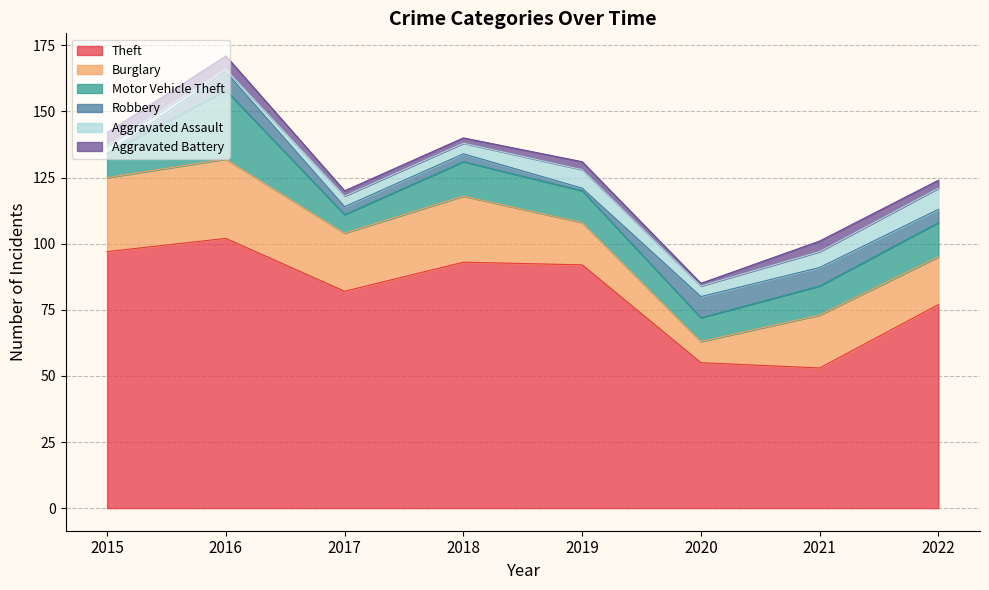

List the series in order of their peak value, lowest first.

Aggravated Battery, Robbery, Aggravated Assault, Motor Vehicle Theft, Burglary, Theft